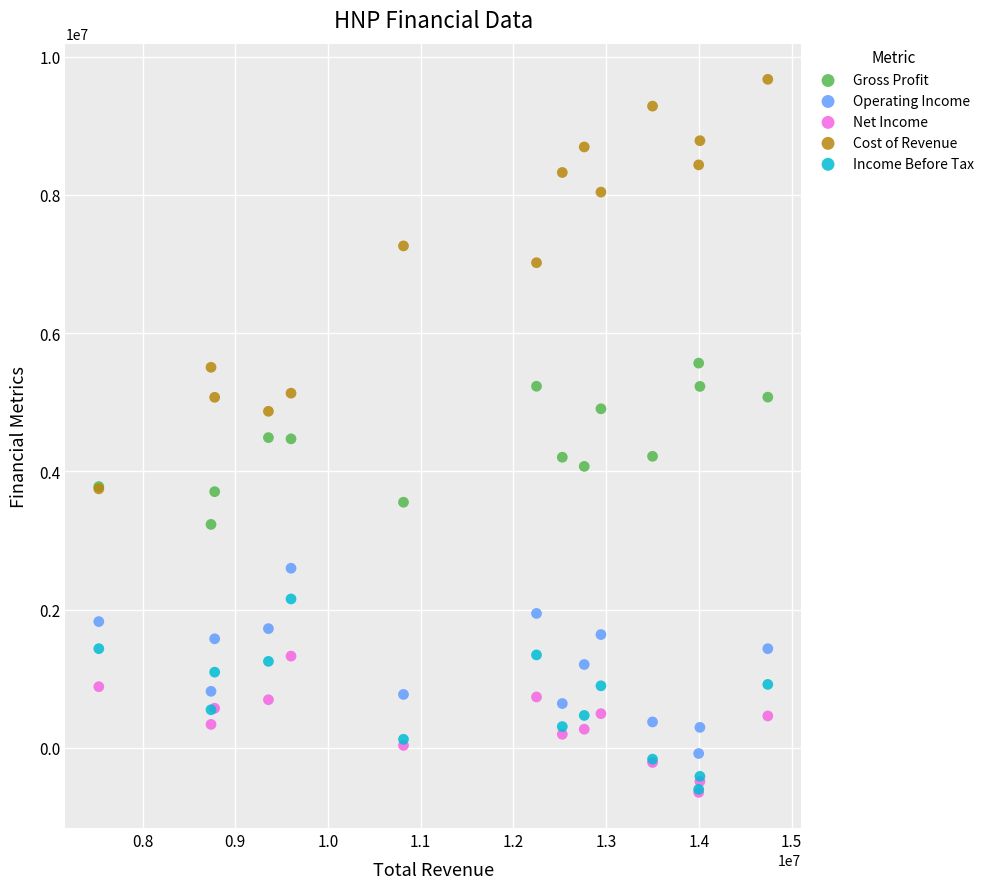

What are all the series names shown in the legend?

Gross Profit, Operating Income, Net Income, Cost of Revenue, Income Before Tax